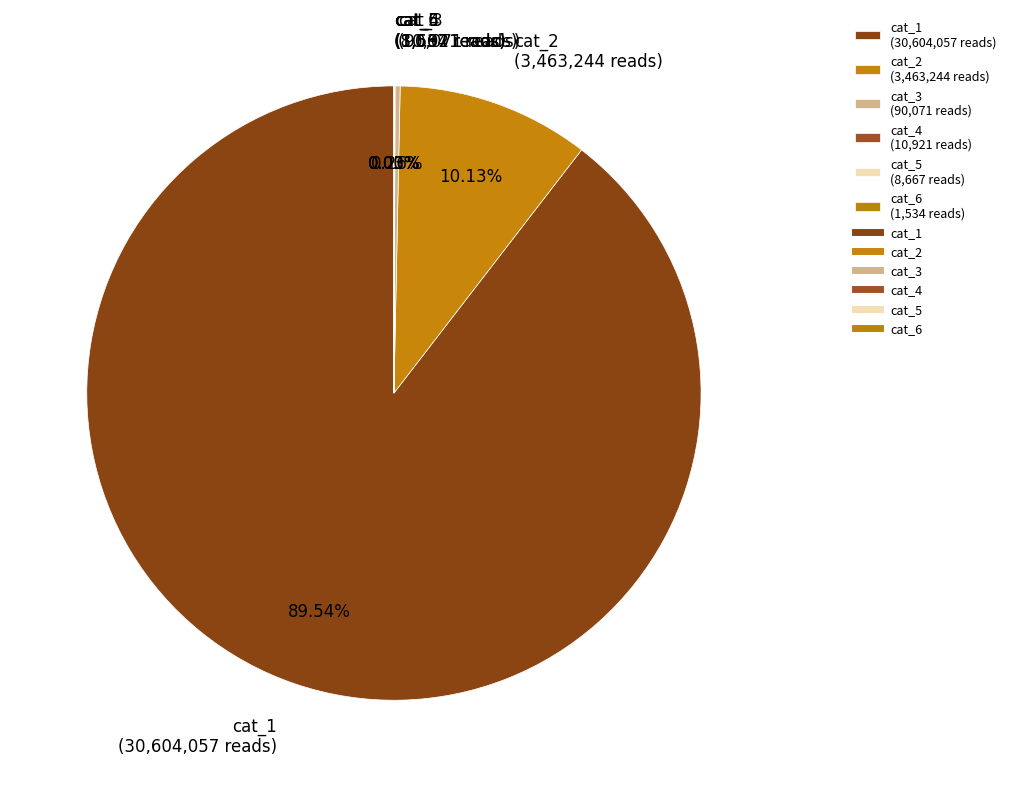

Does cat_1 (30,604,057 reads) account for over 50% of the chart?

Yes